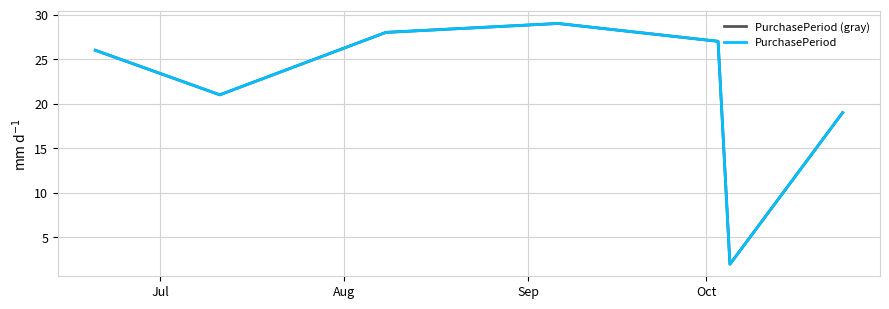

At which category does PurchasePeriod (gray) reach its first local peak?

Oct